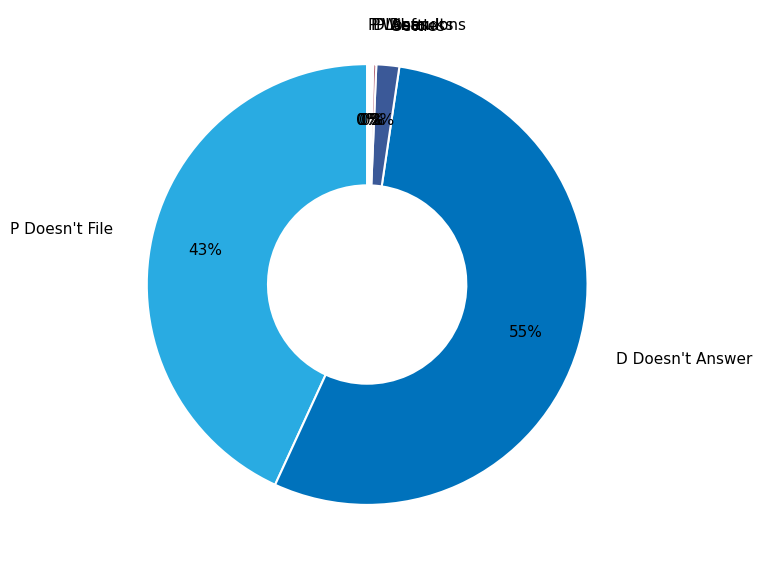

True or false: Settles accounts for 2% of the total.

True